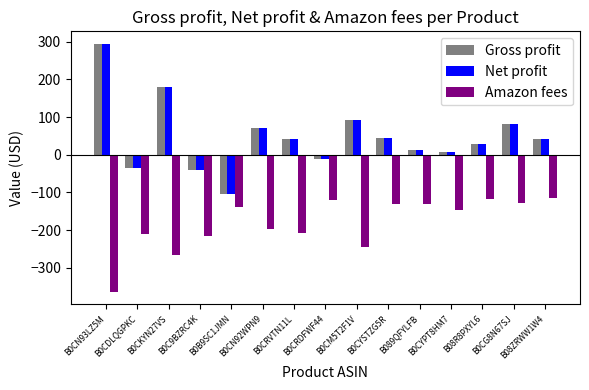

What is the value of the Amazon fees bar at the 7th from the left?

-207.6